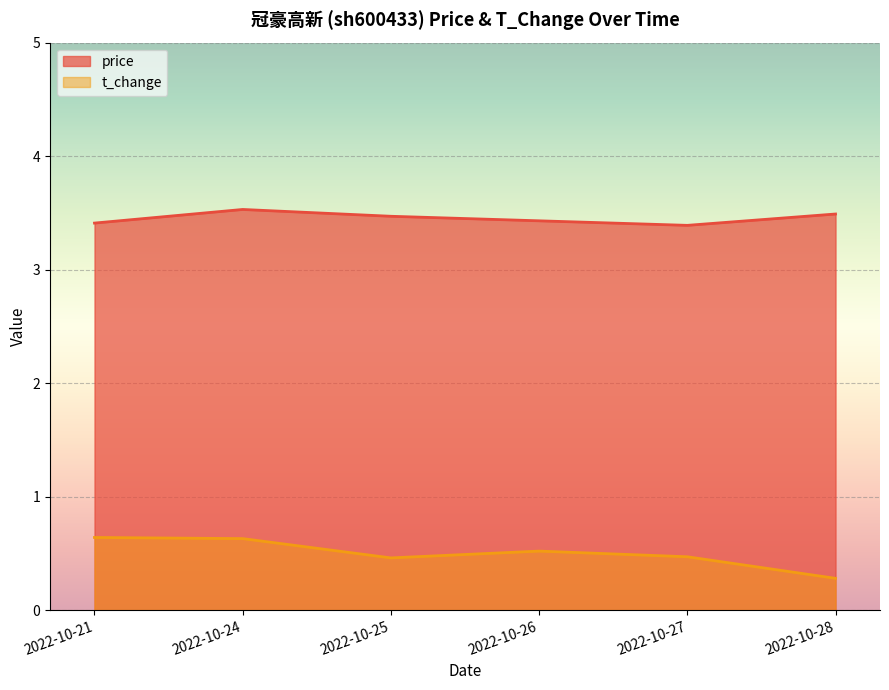

How many t_change values are between 0 and 1?

6